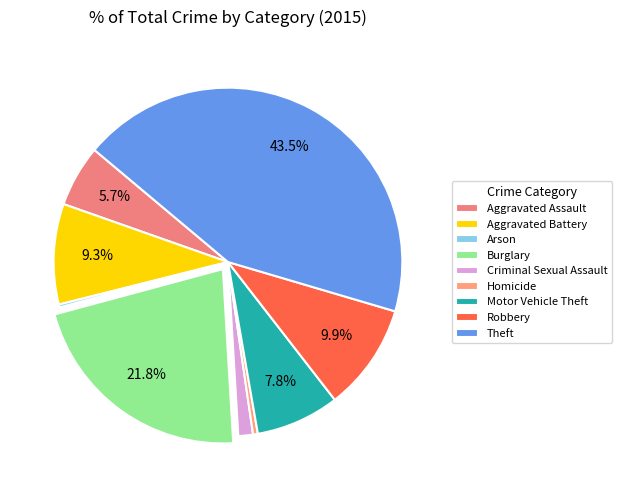

Which category has the smallest portion of the pie?

Arson